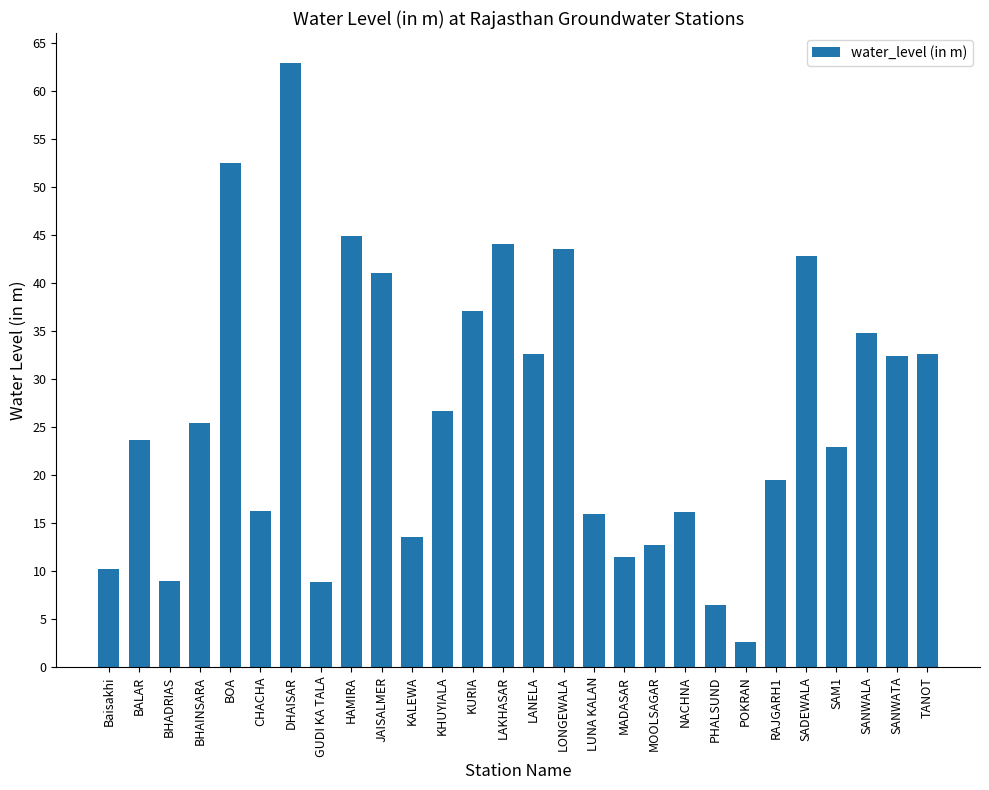

What is the label of the 11th bar from the right?

MADASAR